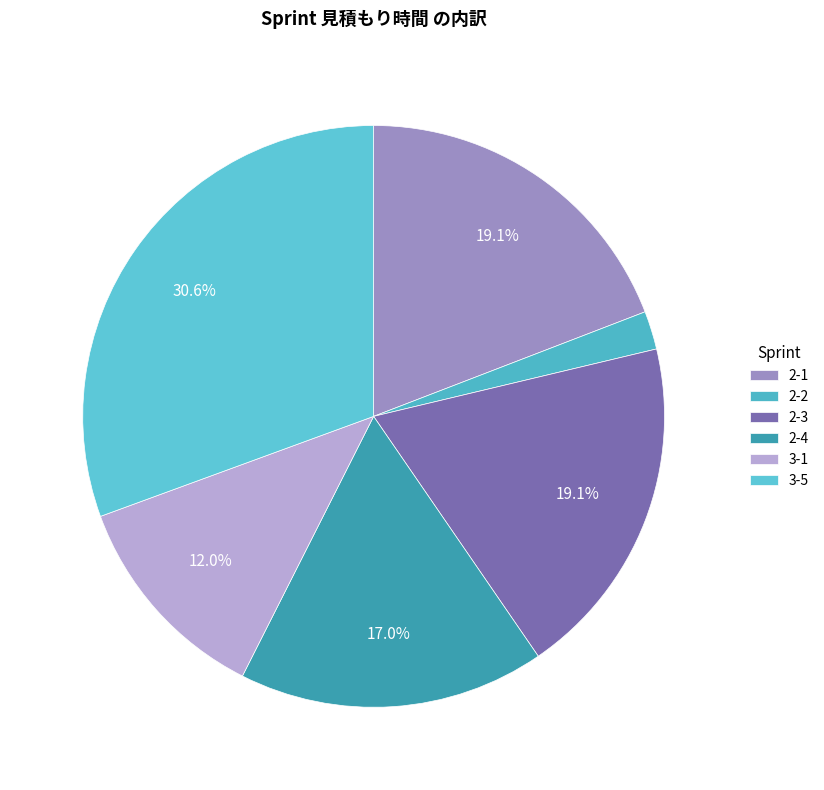

Rank the categories by value from lowest to highest.

2-2, 3-1, 2-4, 2-1, 2-3, 3-5